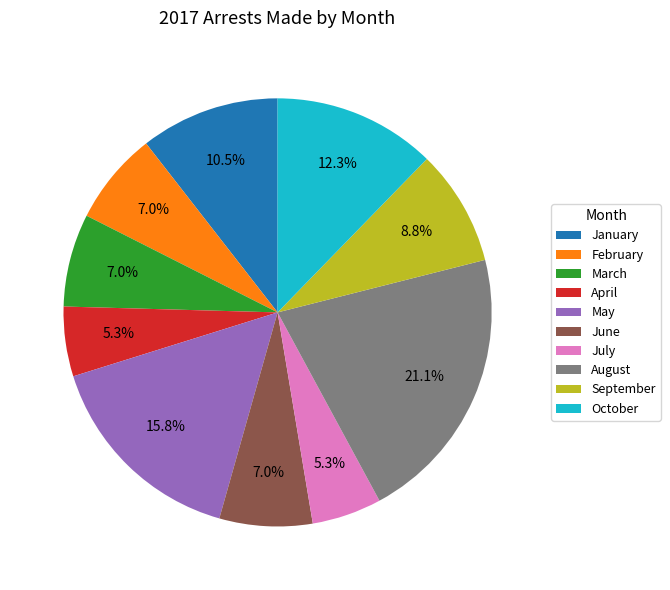

Does August represent more than half of the total?

No